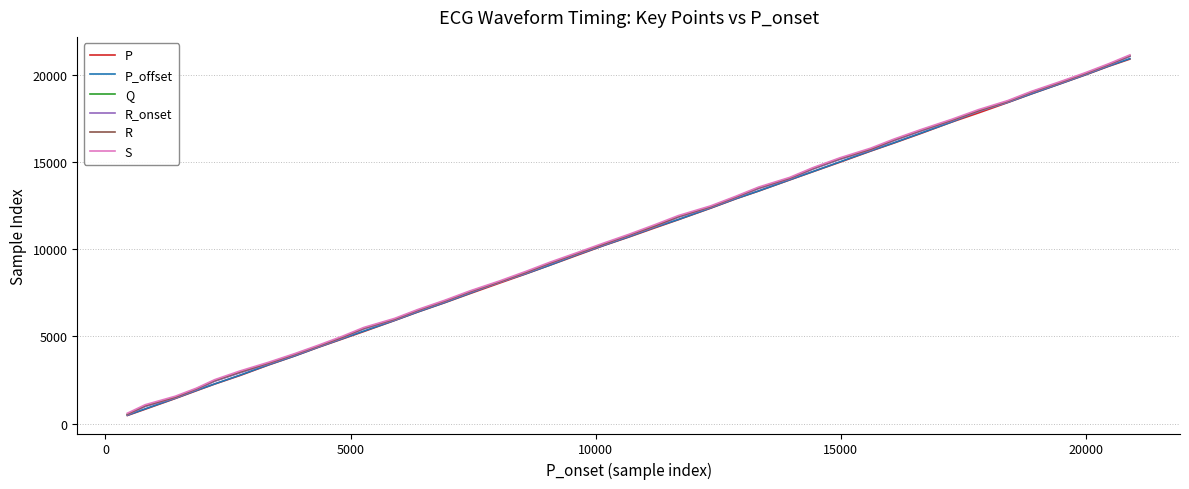

True or false: R and Q intersect in this chart.

False